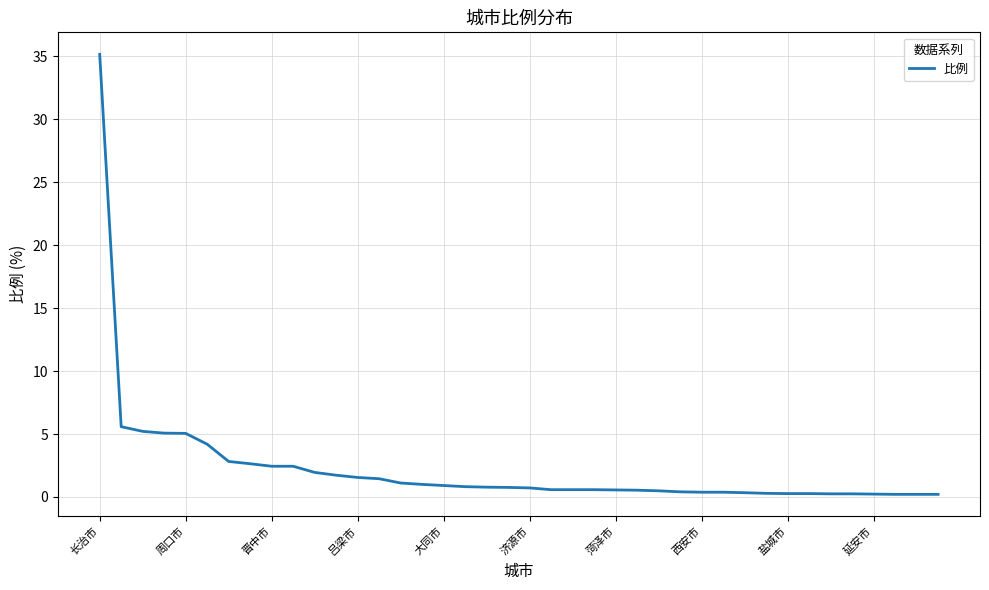

What is the maximum value shown in the chart?

35.1